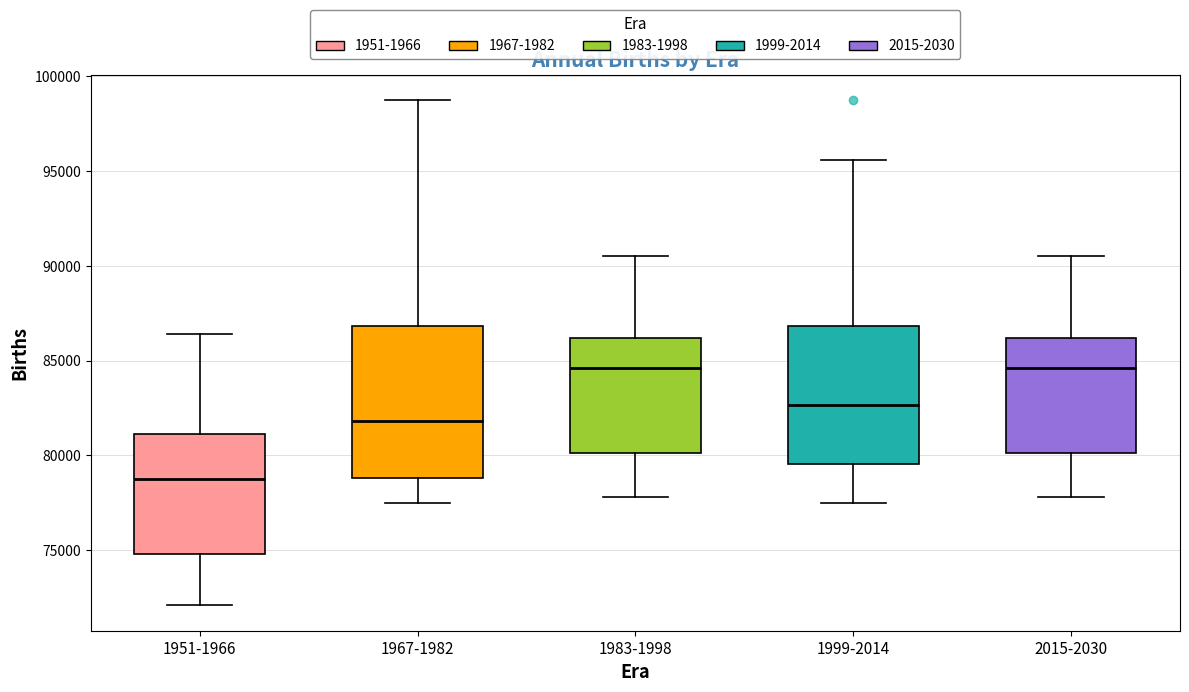

Which box is the tallest, from its lower edge to its upper edge?

1967-1982